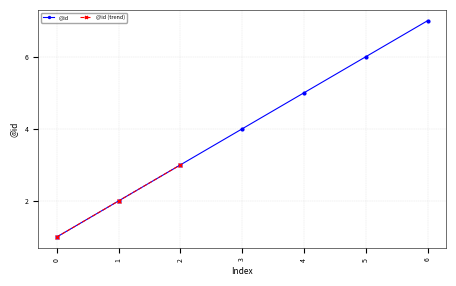

What is the smallest value displayed?

1